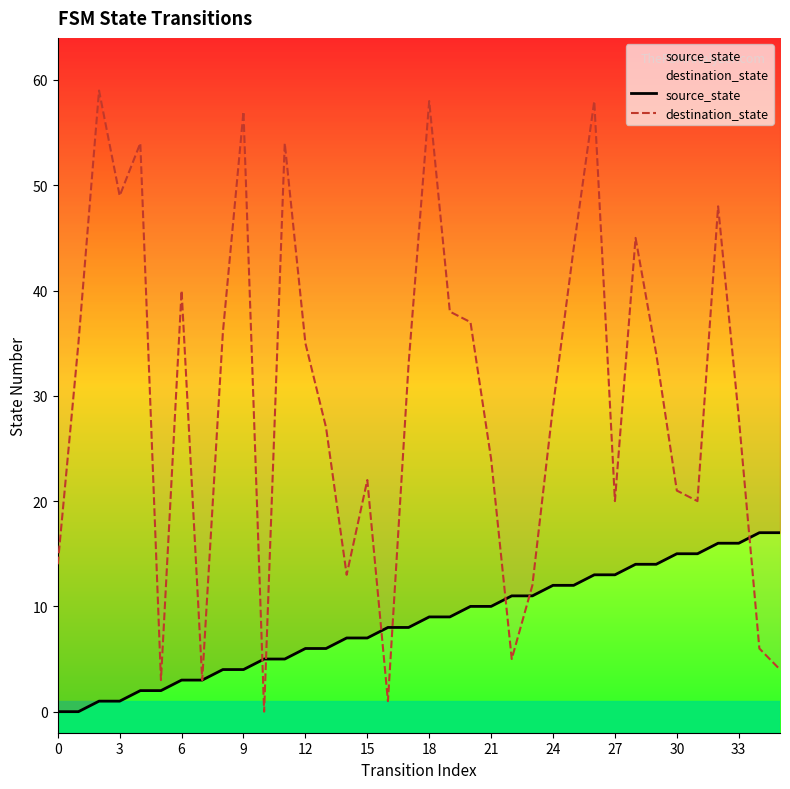

List the series in order of their overall mean, lowest first.

source_state, destination_state